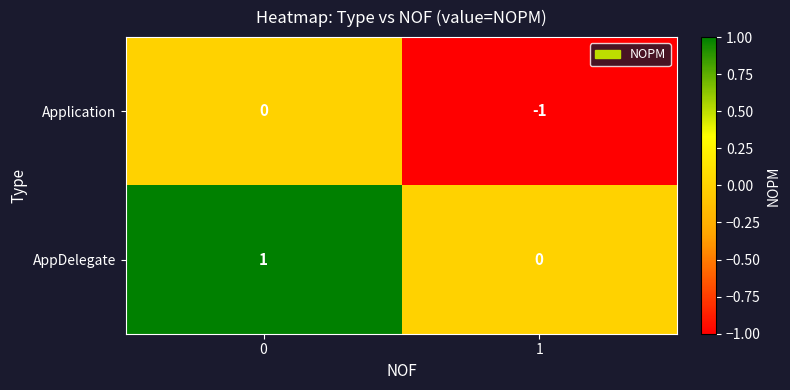

The value of Application at 0 is 0. True or false?

True